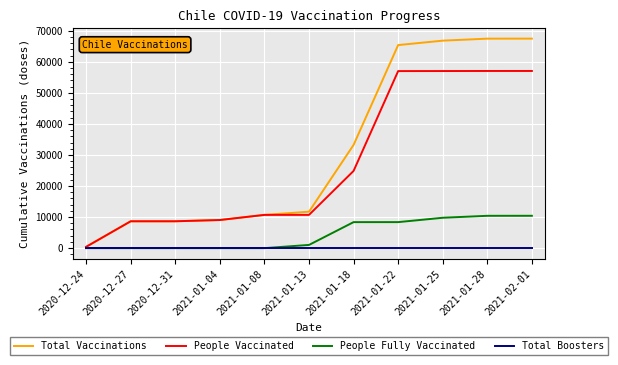

Between 2020-12-27 and 2021-01-25, which series saw the biggest shift?

Total Vaccinations